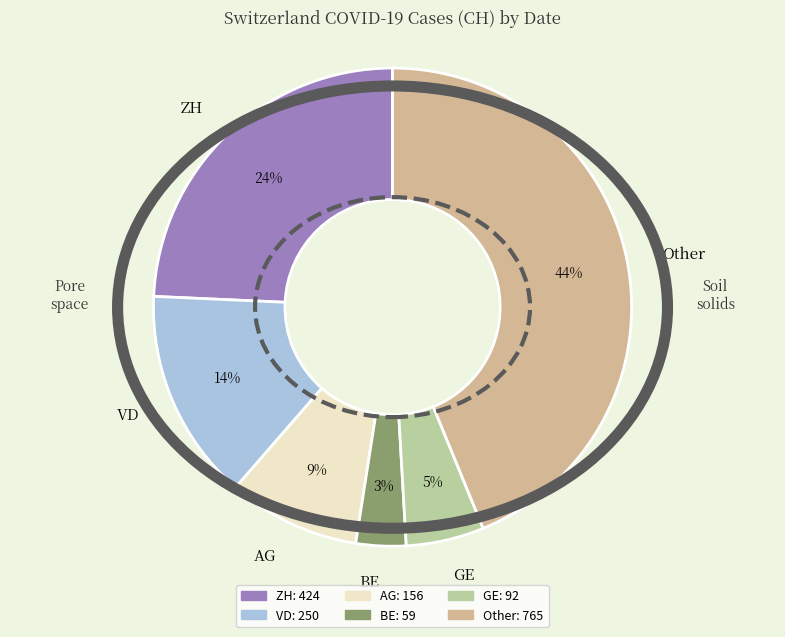

Combined, do BE and GE account for over 50%?

No